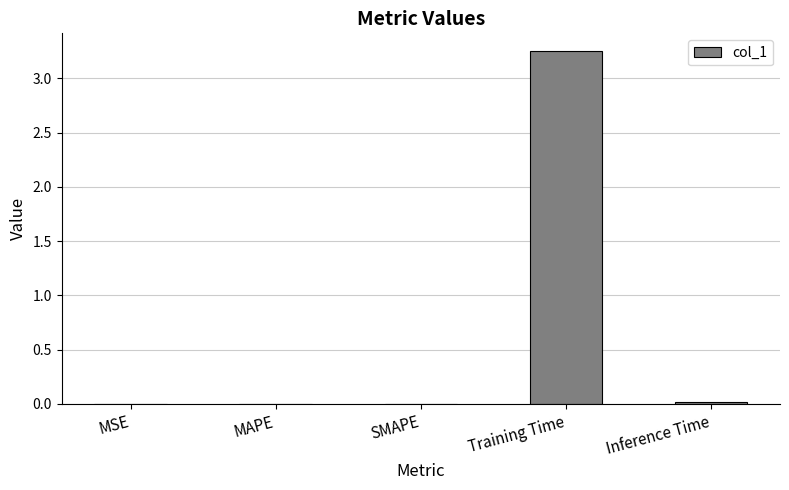

Which category has the highest value across all series?

Training Time